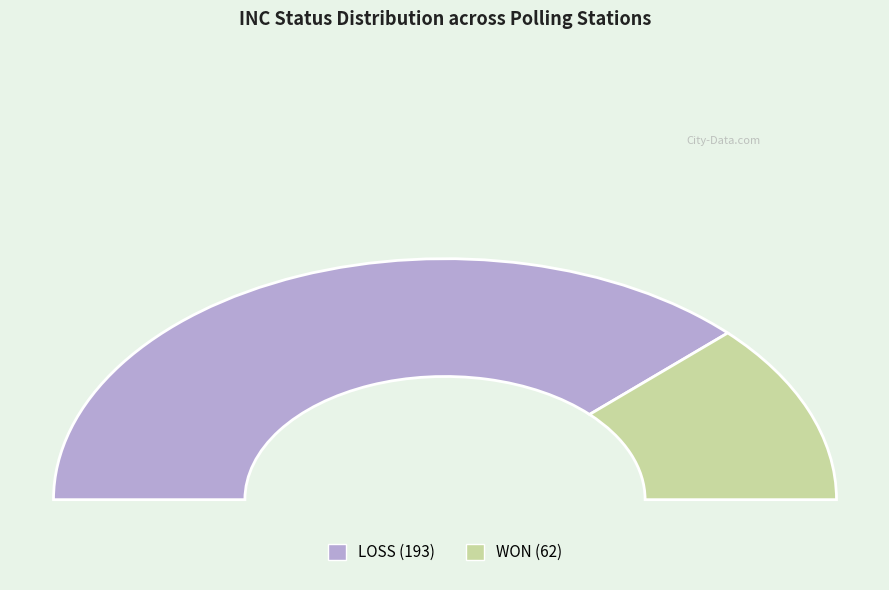

How many segments does this pie chart have?

2